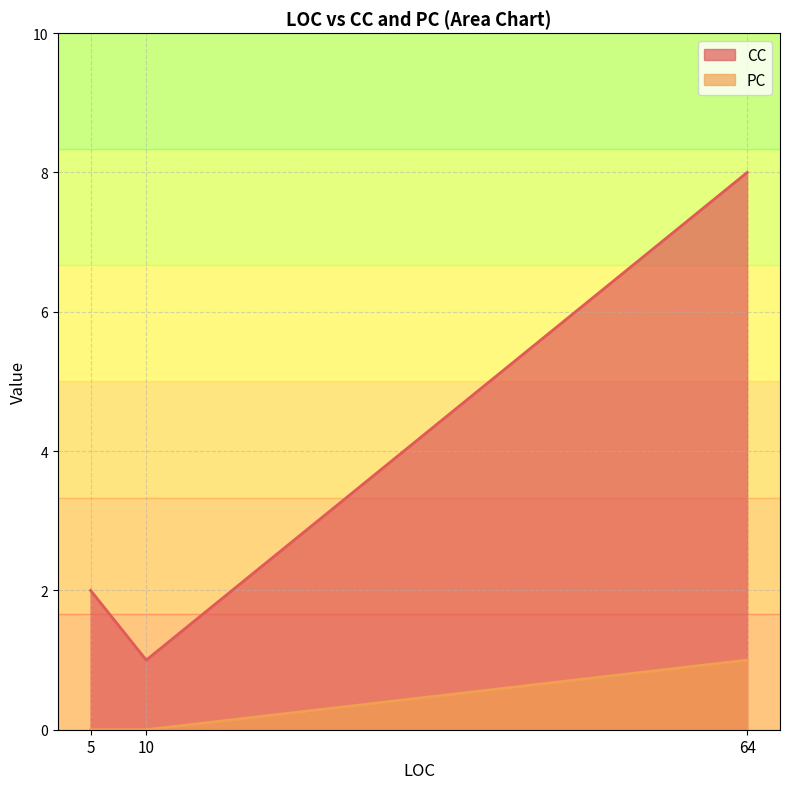

Is it true that PC equals 0 at 5?

False